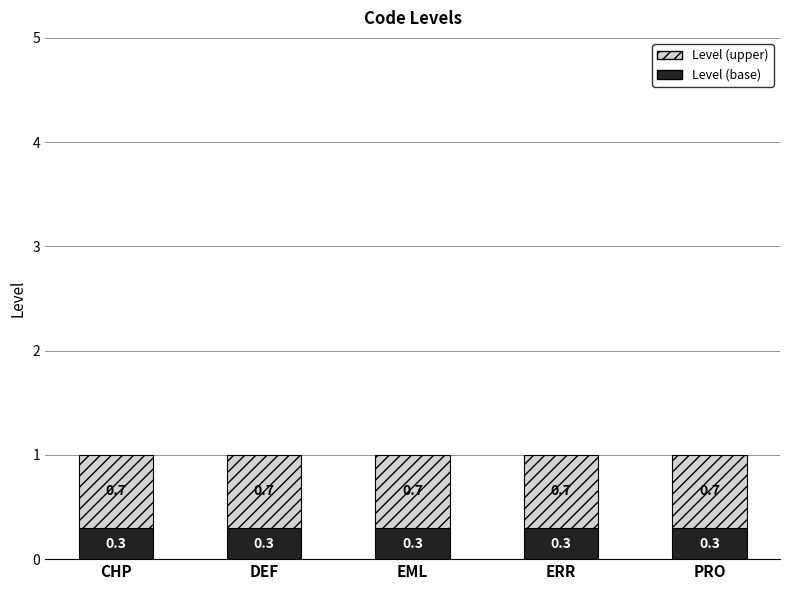

What is the approximate value of Level (base) at CHP?

0.3